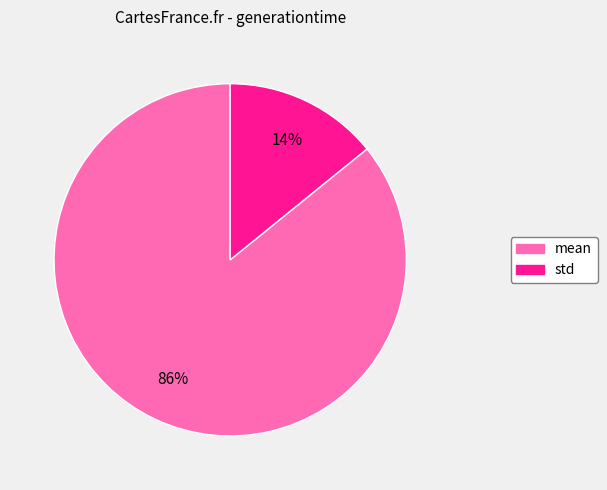

What is the largest slice in the pie chart?

mean